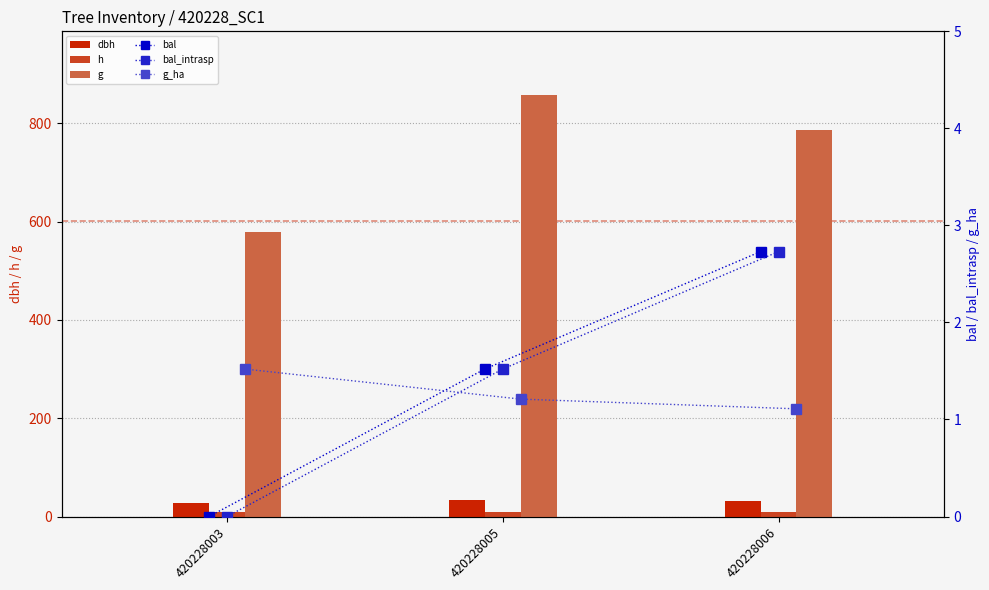

What are all the series names shown in the legend?

dbh, h, g, bal, bal_intrasp, g_ha